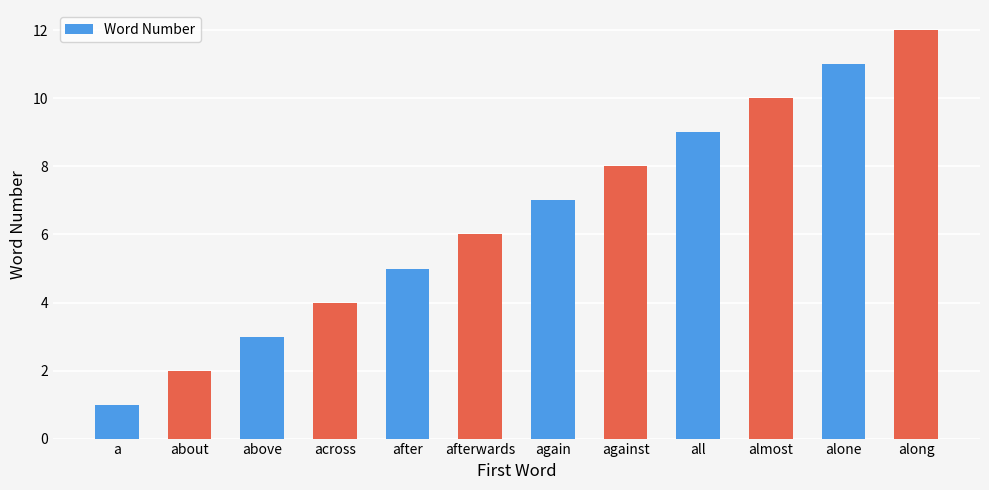

What is the change in value from against to all?

+1